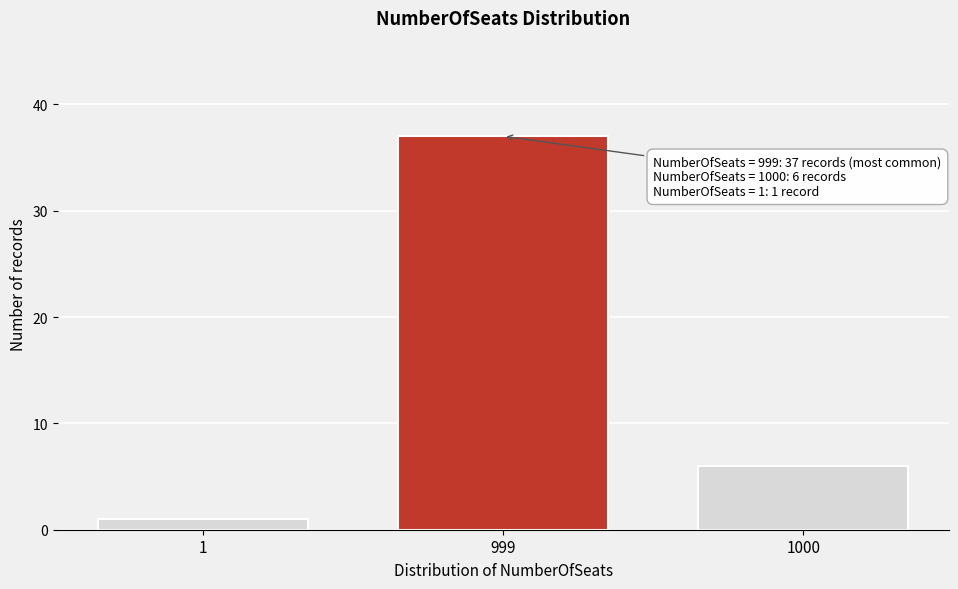

Reading right to left, transcribe all the data shown in this chart.

1000=6	999=37	1=1